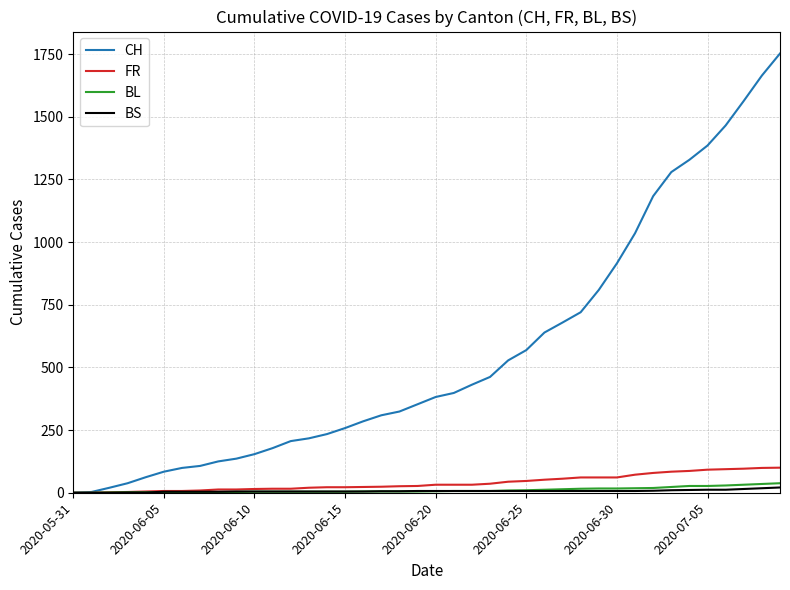

What is the maximum value for FR?

100